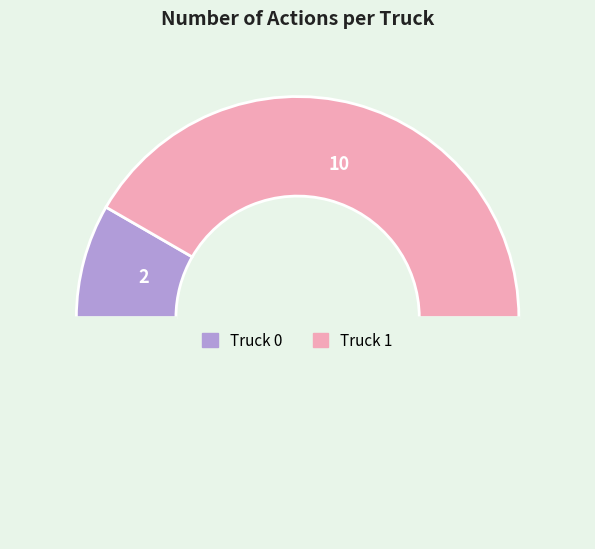

What is the largest slice in the pie chart?

Truck 1